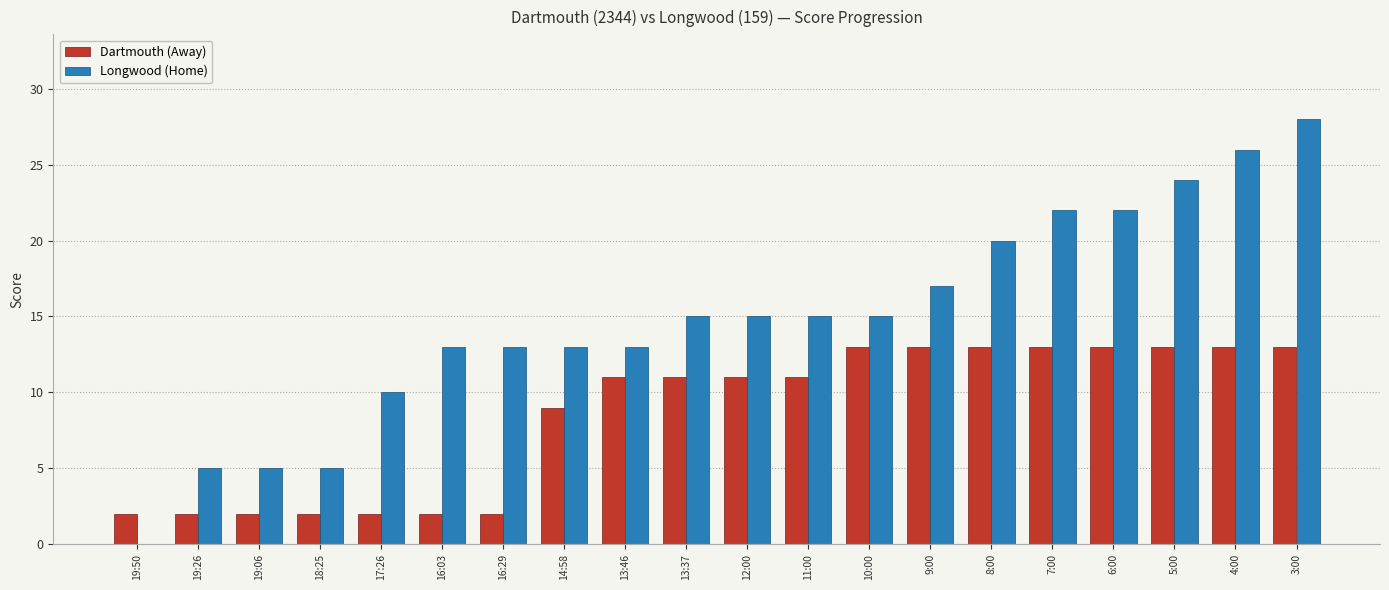

What is the maximum value shown in the chart?

28